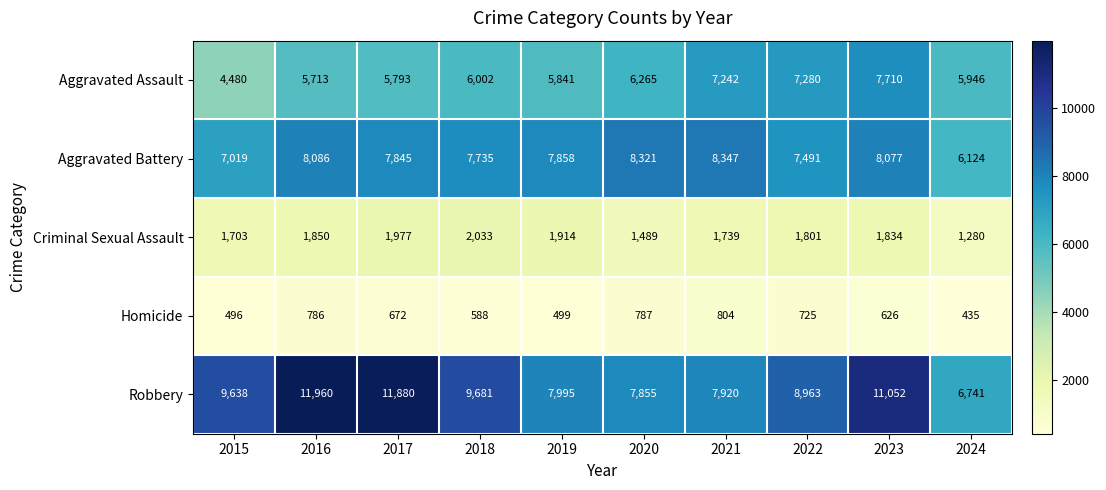

The Robbery series shows 7855 at 2020. True or false?

True